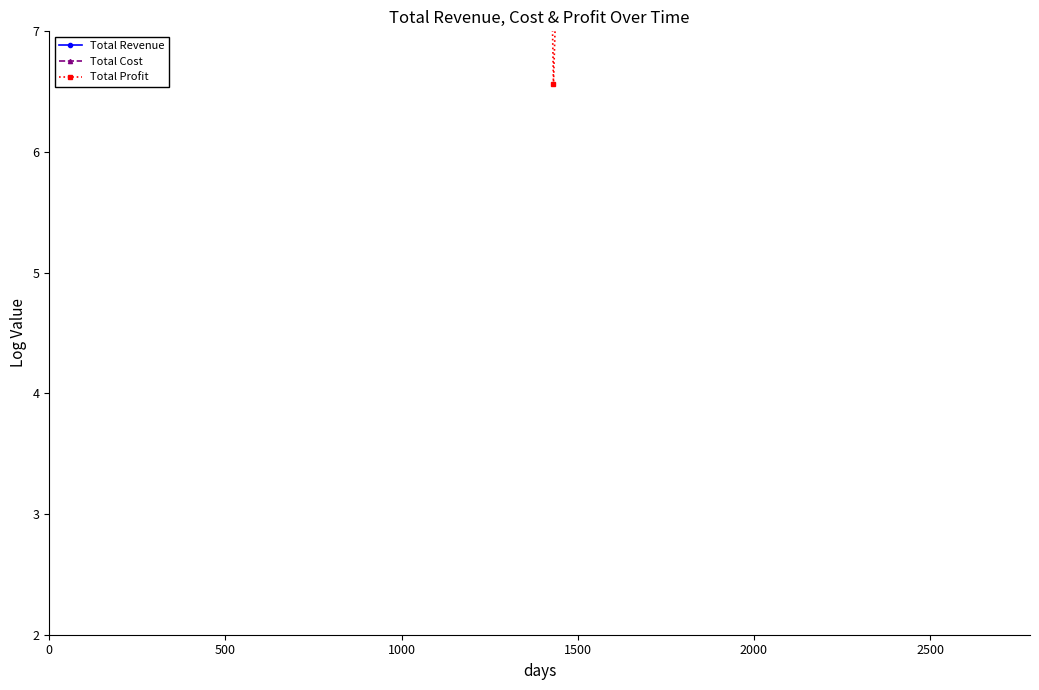

What is the average value of the Total Profit series?

12.1